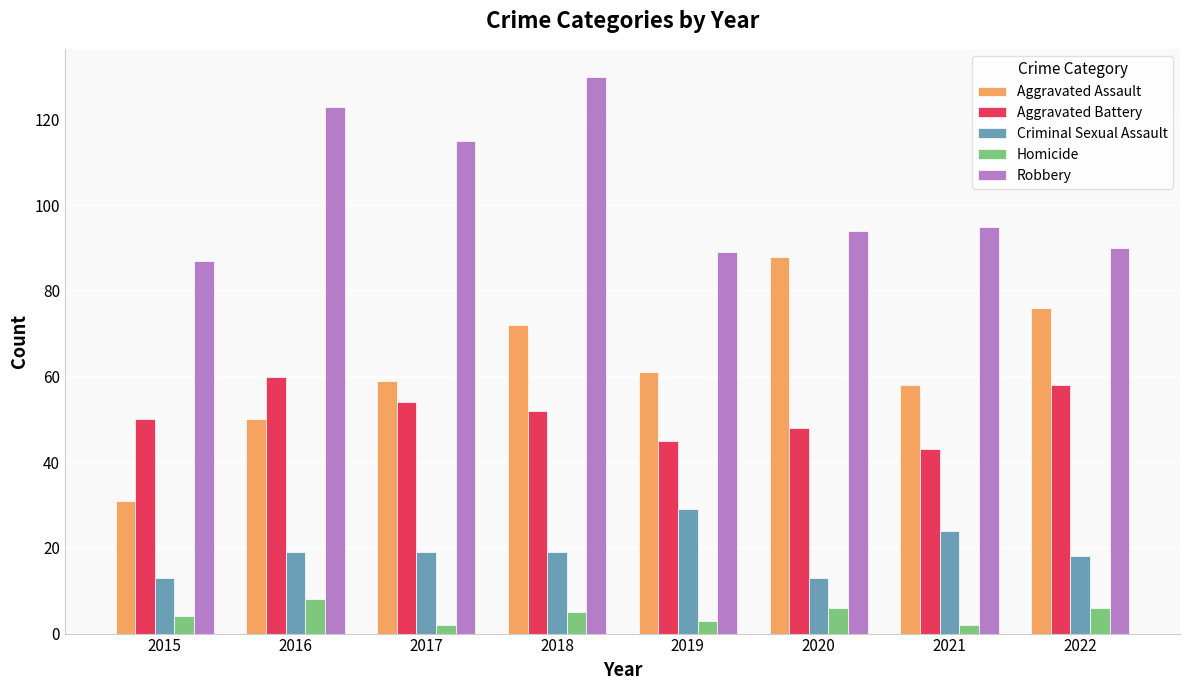

What is the value of the Homicide bar at the 1st from the left?

4